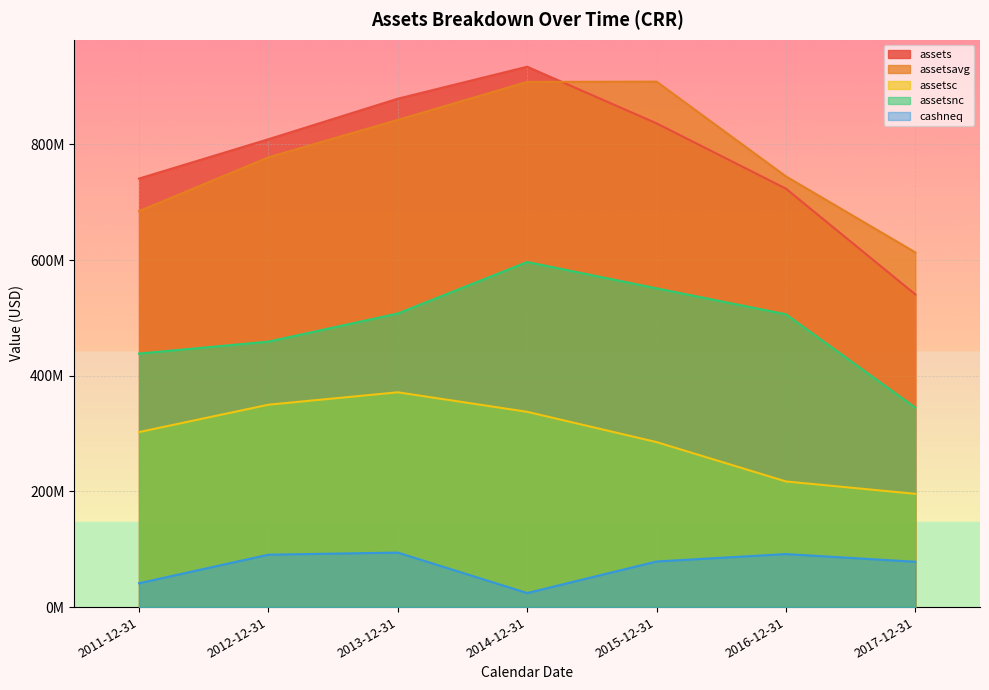

Does the chart display data point markers on the line(s)?

No